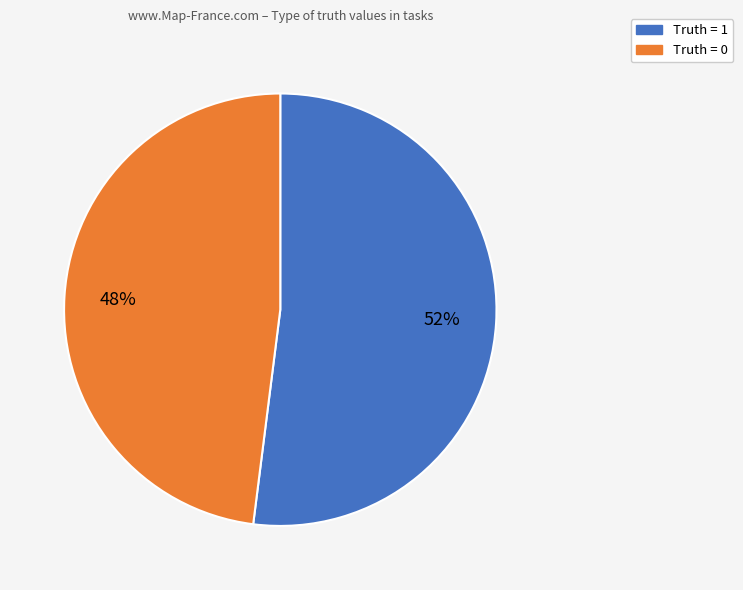

The Truth = 1 slice represents 45% of the pie. True or false?

False